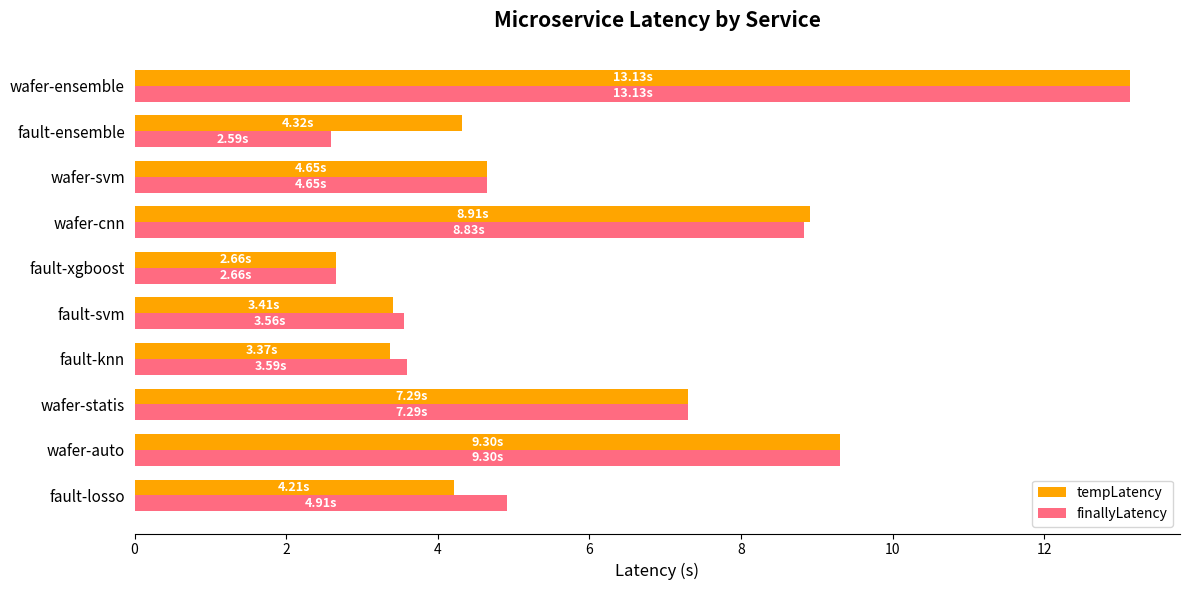

What is the highest value of the tempLatency series?

13.1